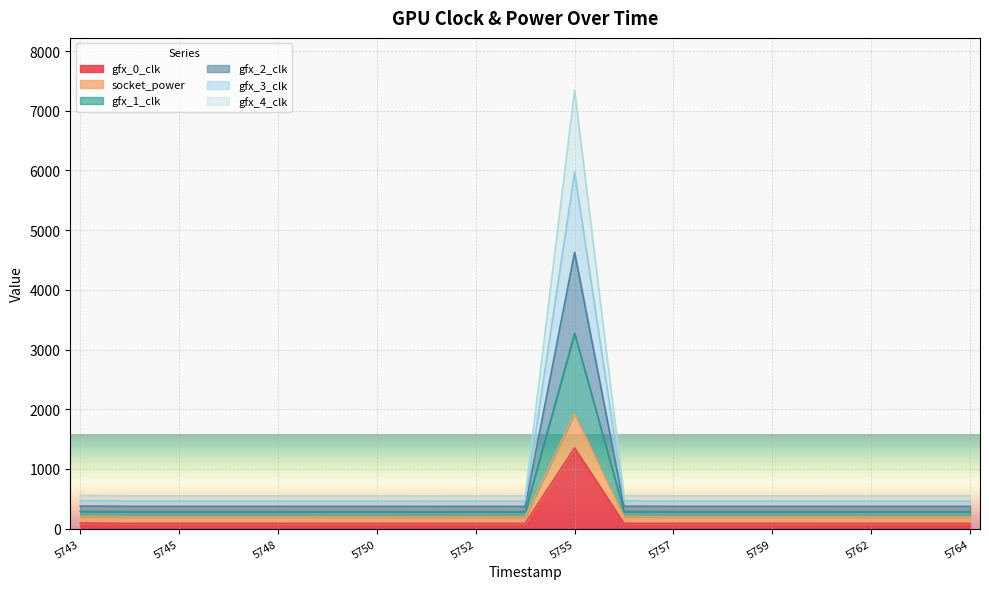

Where is the first local minimum for gfx_1_clk?

1743865751